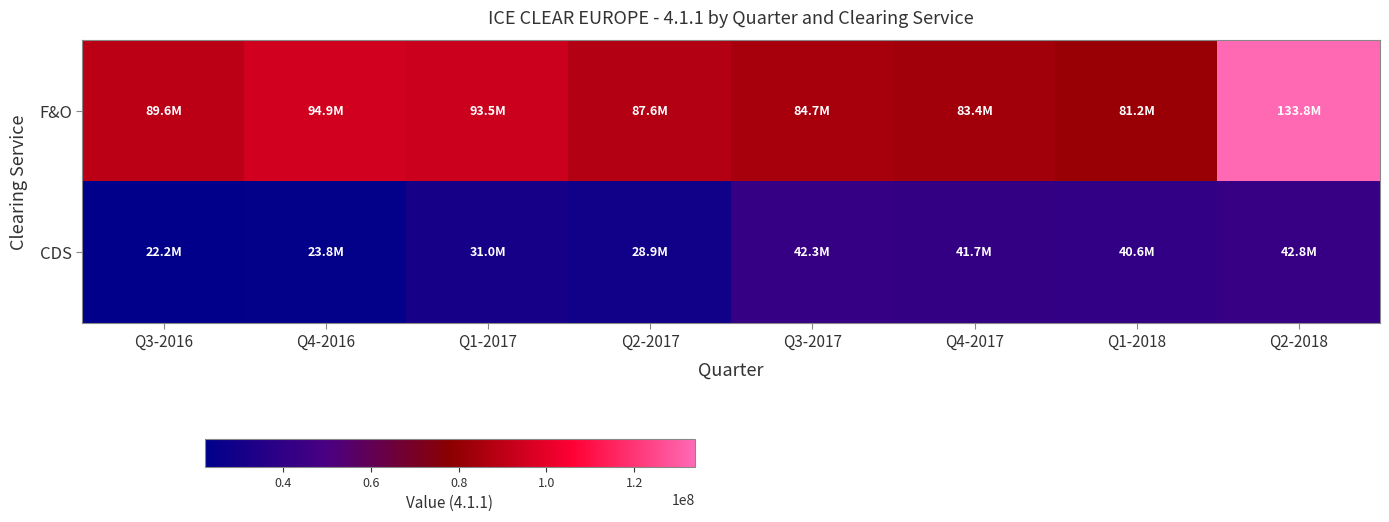

Reading right to left, extract all data points from this chart.

F&O: Q2-2018=133813690	Q1-2018=81162243	Q4-2017=83381972	Q3-2017=84702693	Q2-2017=87627059	Q1-2017=93536619	Q4-2016=94867659	Q3-2016=89597706
CDS: Q2-2018=42793563	Q1-2018=40571243	Q4-2017=41656252	Q3-2017=42326250	Q2-2017=28881498	Q1-2017=30977189	Q4-2016=23773297	Q3-2016=22245951